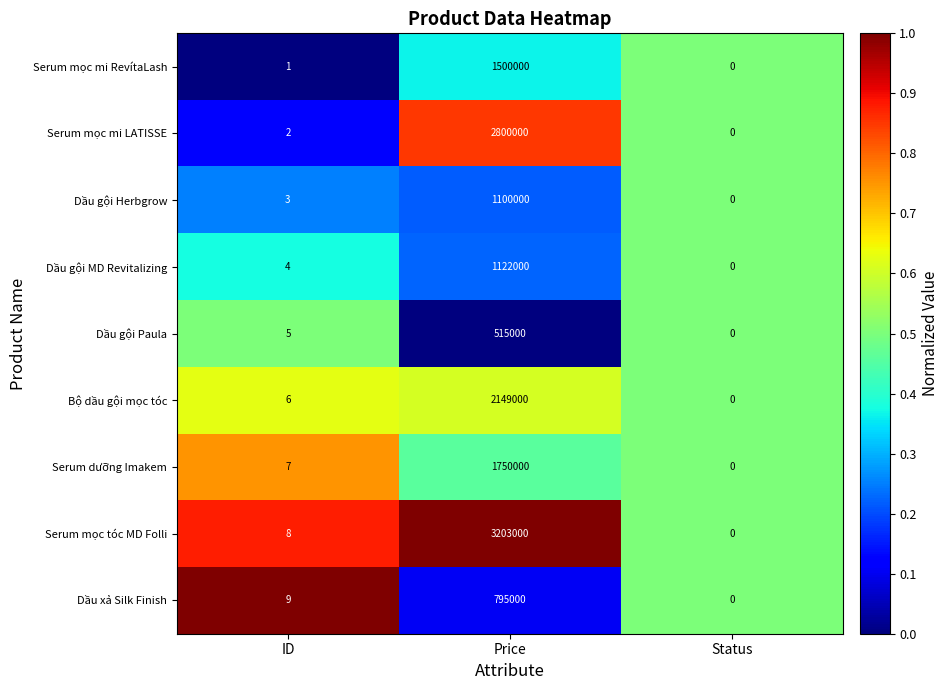

The value of Dầu gội Paula at ID is 5. True or false?

True